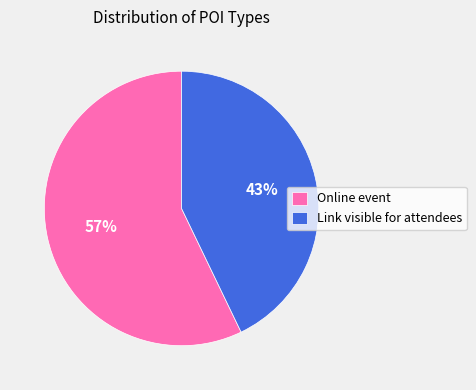

To the nearest percent, what is the difference between the largest and smallest slice percentages?

14%